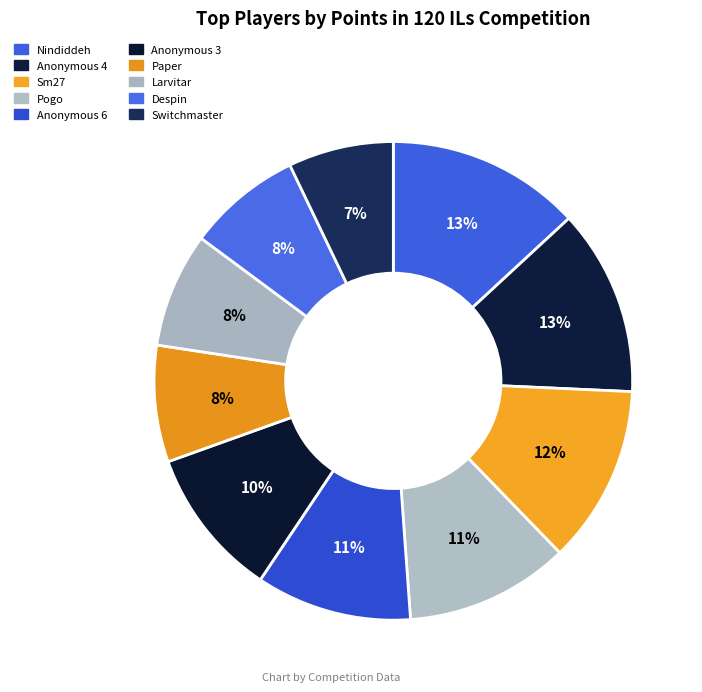

How many segments does this pie chart have?

10